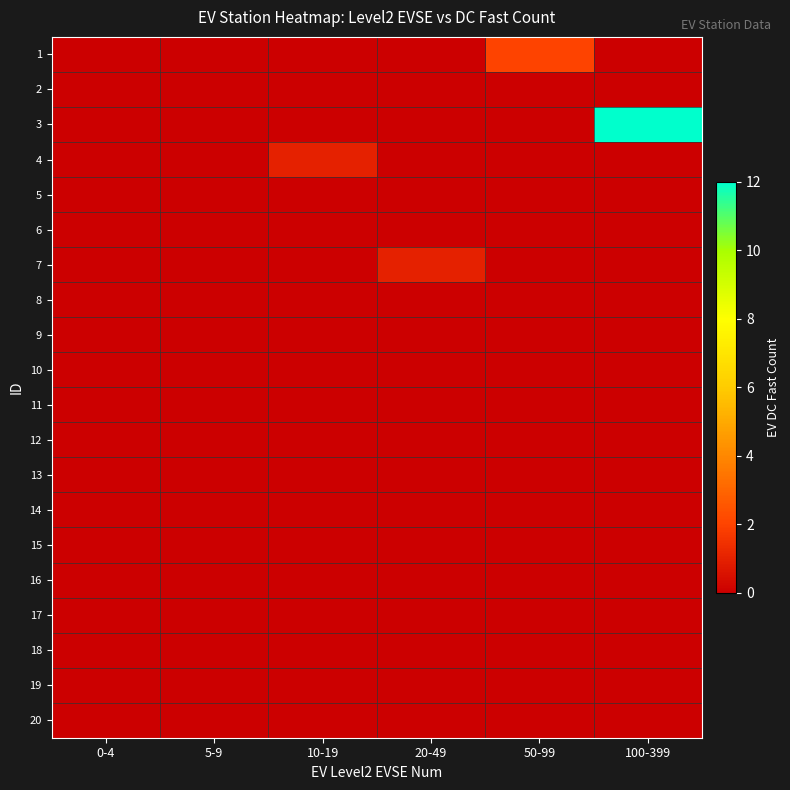

At 0-4, list the series in order from smallest to largest.

1, 2, 3, 4, 5, 6, 7, 8, 9, 10, 11, 12, 13, 14, 15, 16, 17, 18, 19, 20